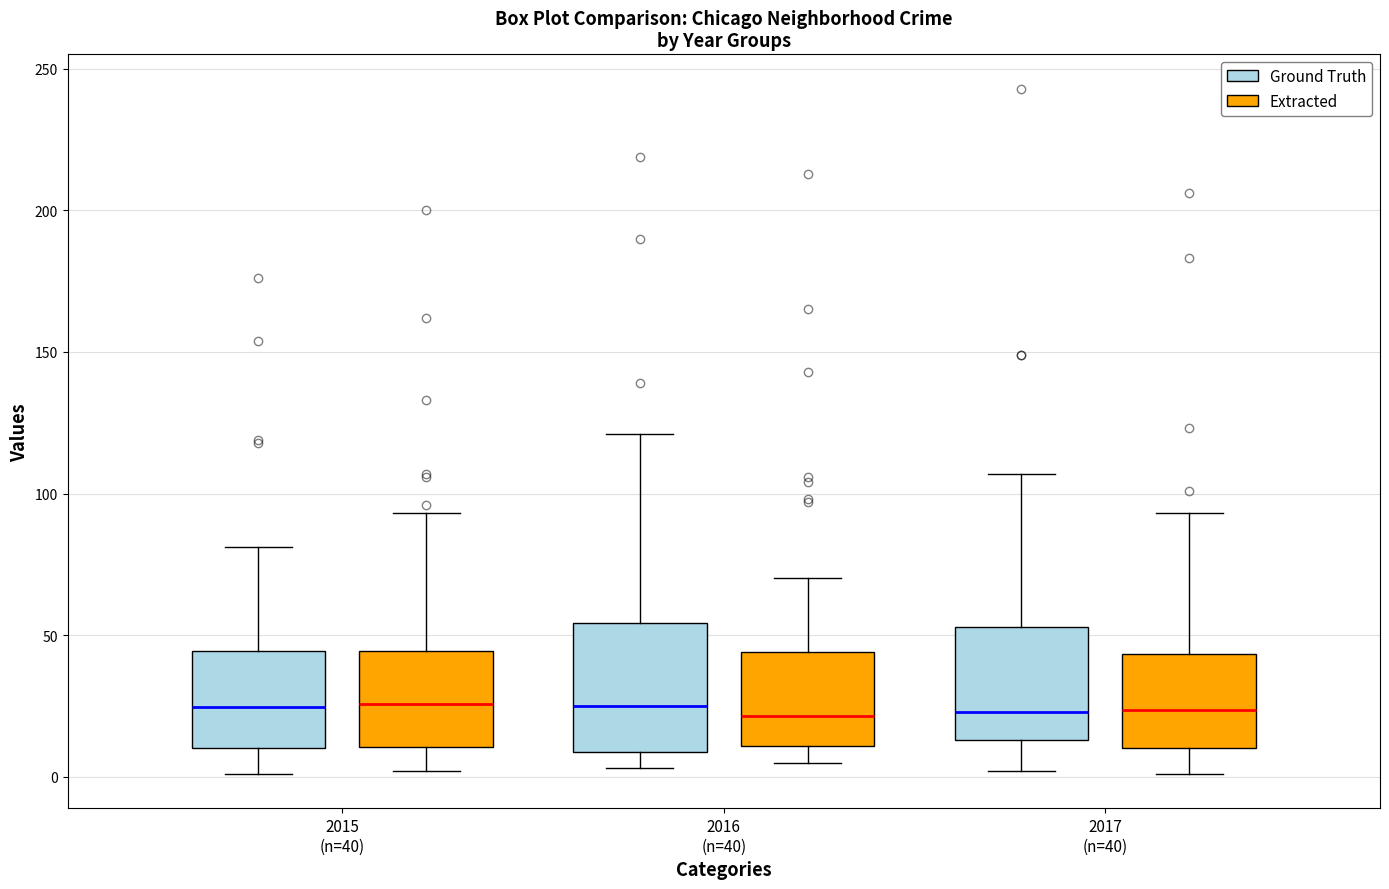

Comparing the boxes themselves (not the whiskers), which one is the tallest?

2016 (n=40) (Ground Truth)